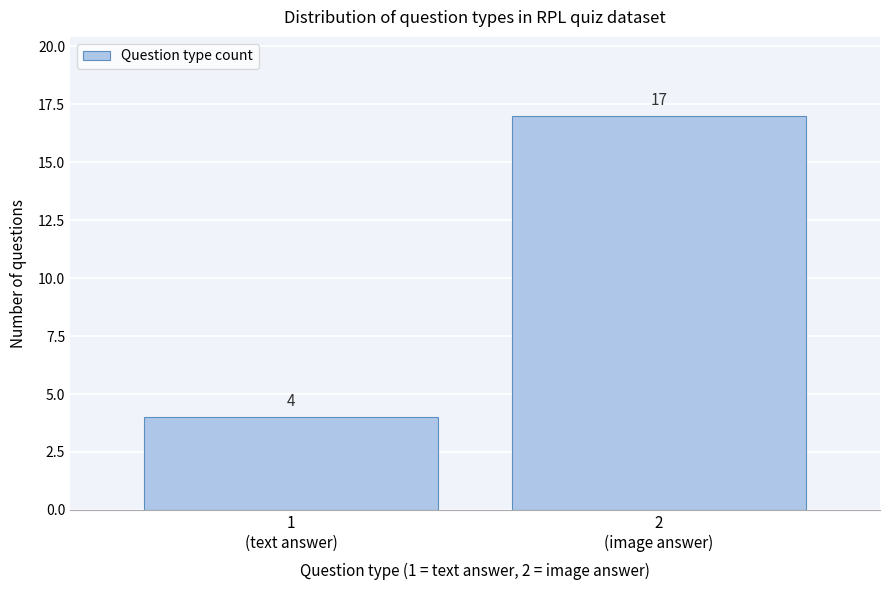

Reading right to left, list all the values displayed in this chart.

17	4